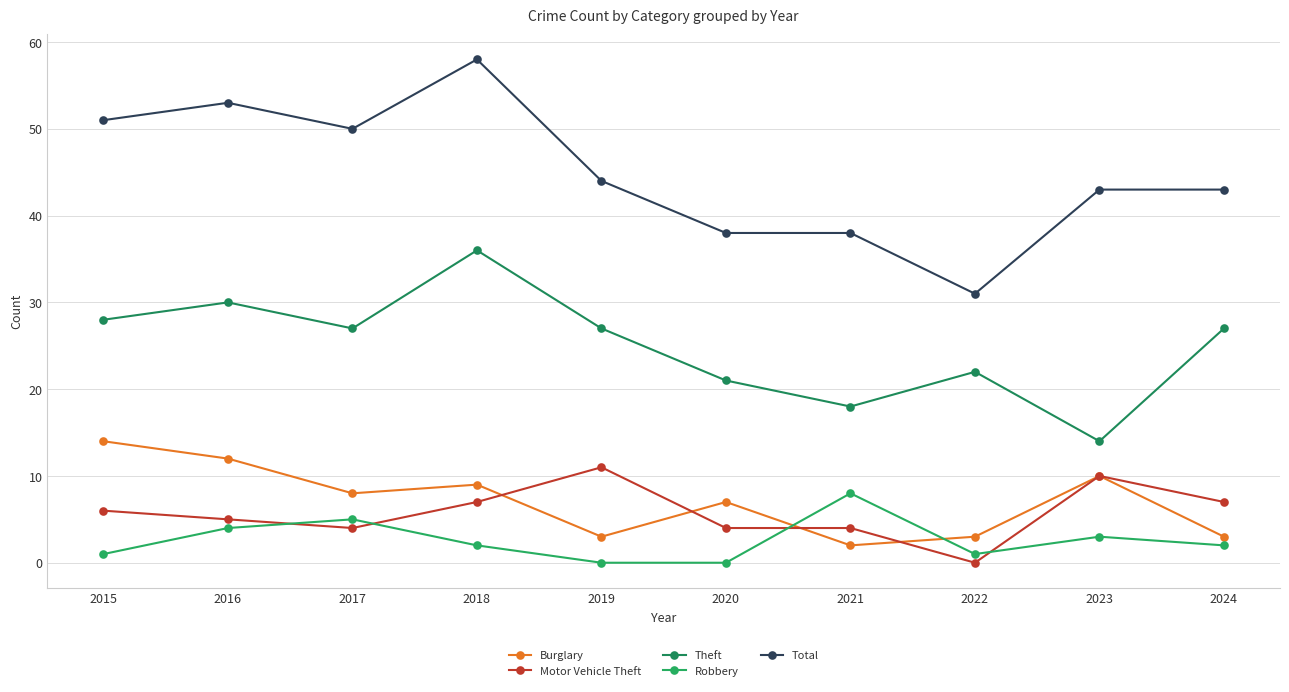

How many lines are shown in the chart?

5